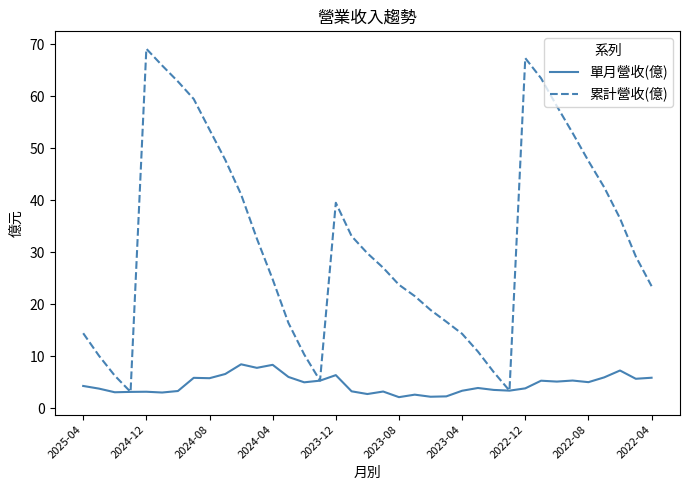

Which series has the largest total across all categories?

累計營收(億)